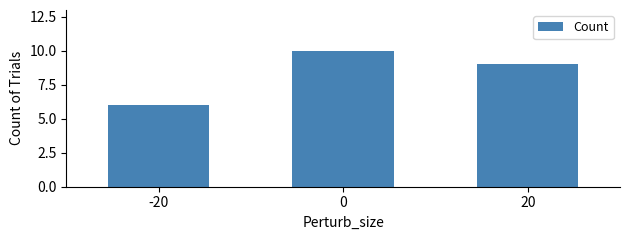

Does the chart contain stacked bars?

No